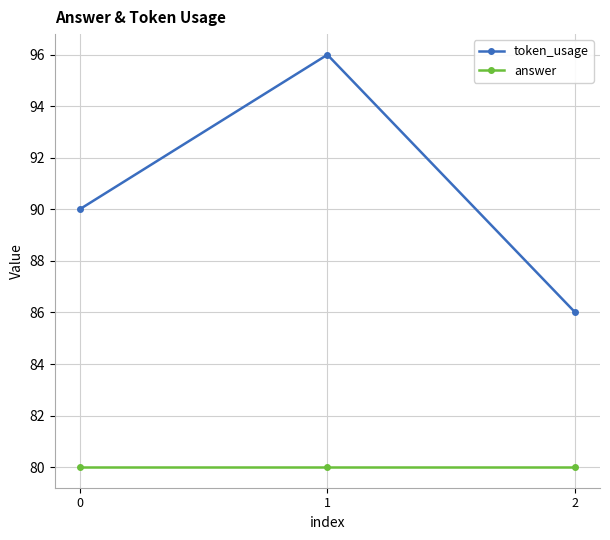

What is the difference between the token_usage values at 2 and 0?

4